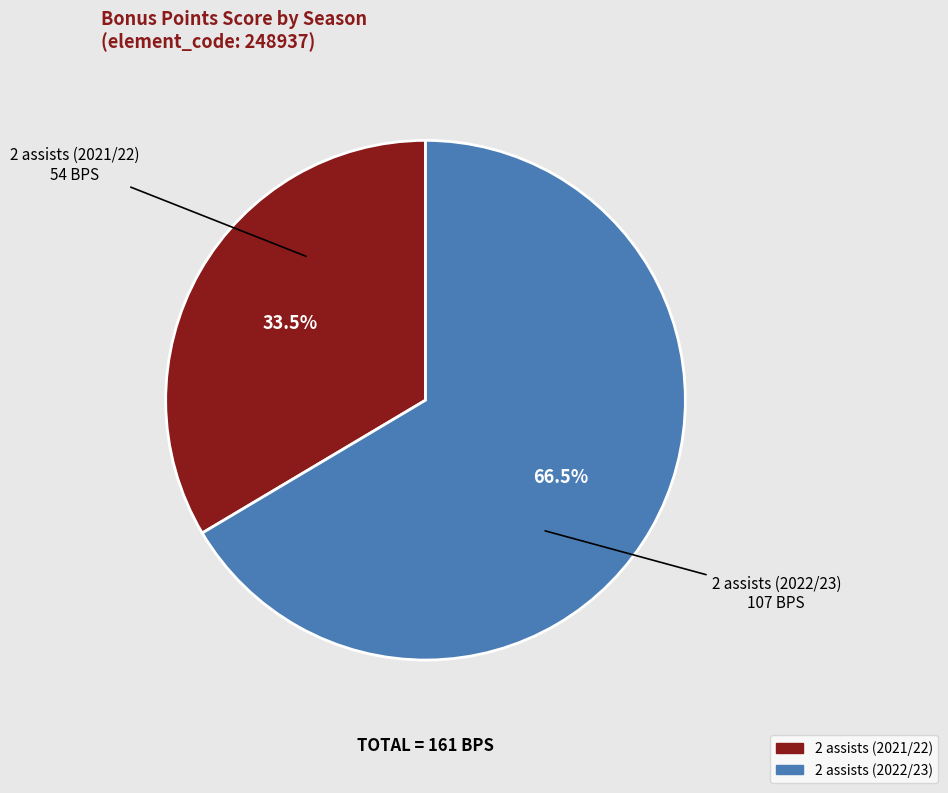

Count the number of slices in the pie.

2